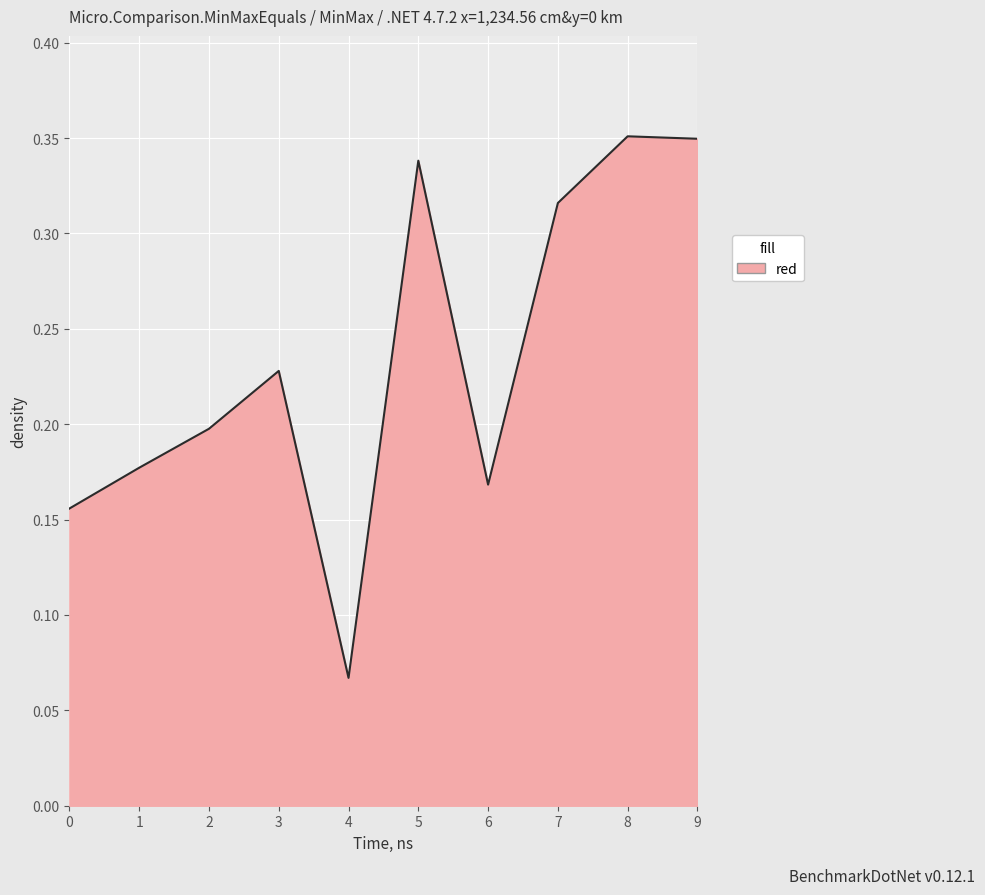

Is it true that the value at 2 is 0.2?

True